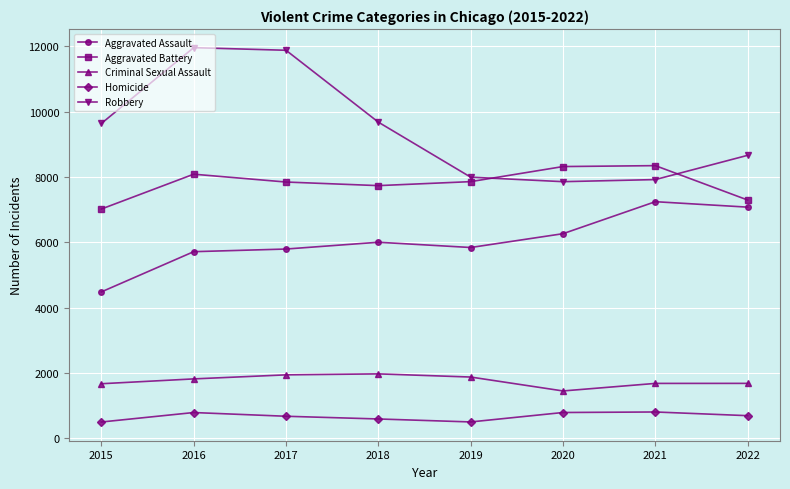

Which series changed the most between 2016 and 2018?

Robbery